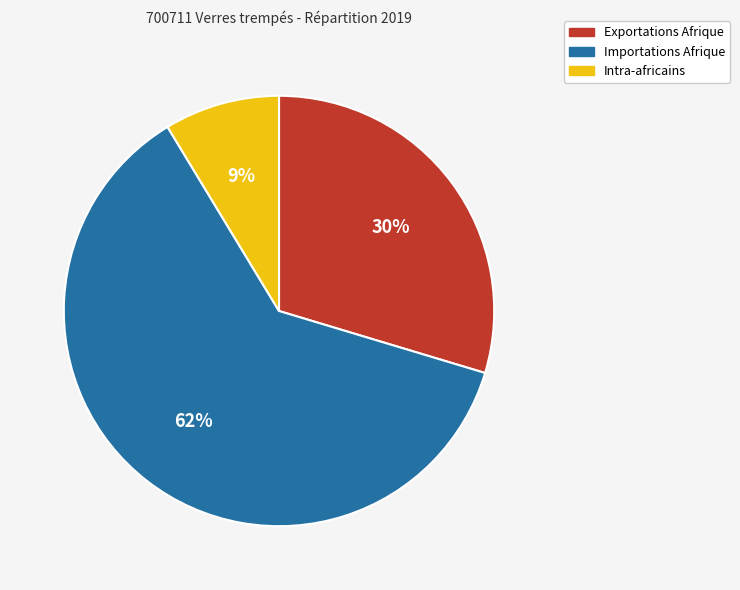

To the nearest percent, what is the combined percentage of Importations Afrique and Exportations Afrique?

91%